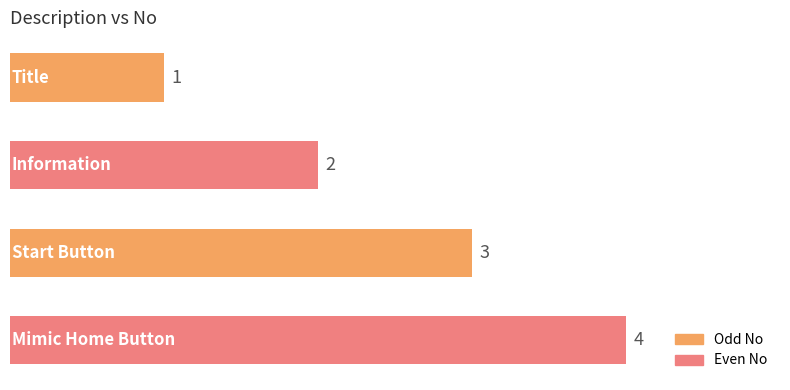

How many values are below 3?

2